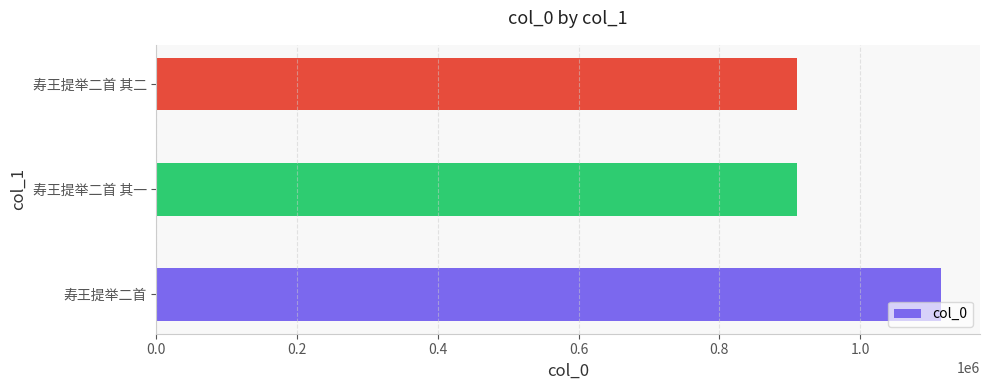

How many bars are there in total?

3